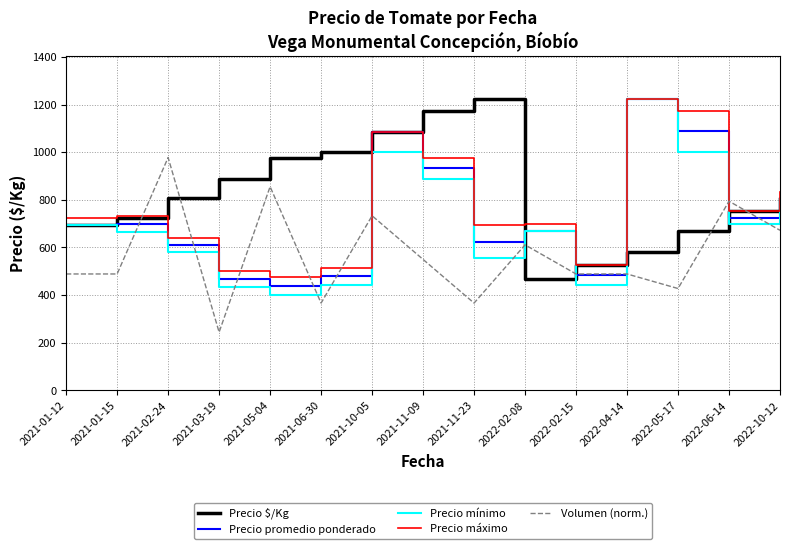

The value of Precio máximo at 2022-02-15 is 350.6. True or false?

False